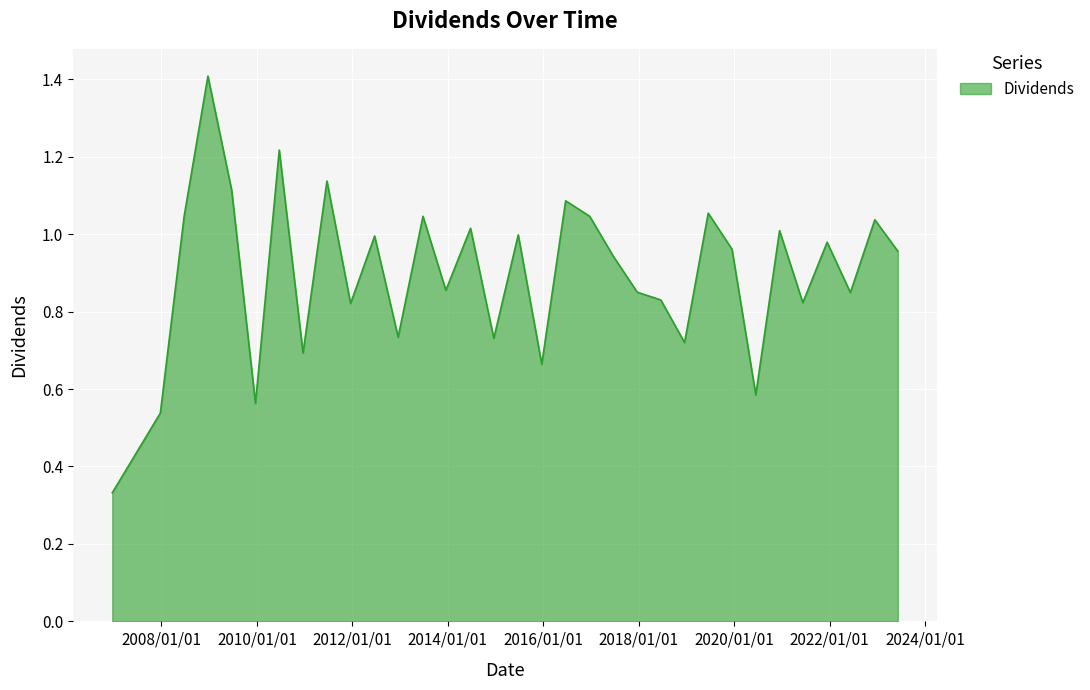

What is the maximum value shown in the chart?

1.4